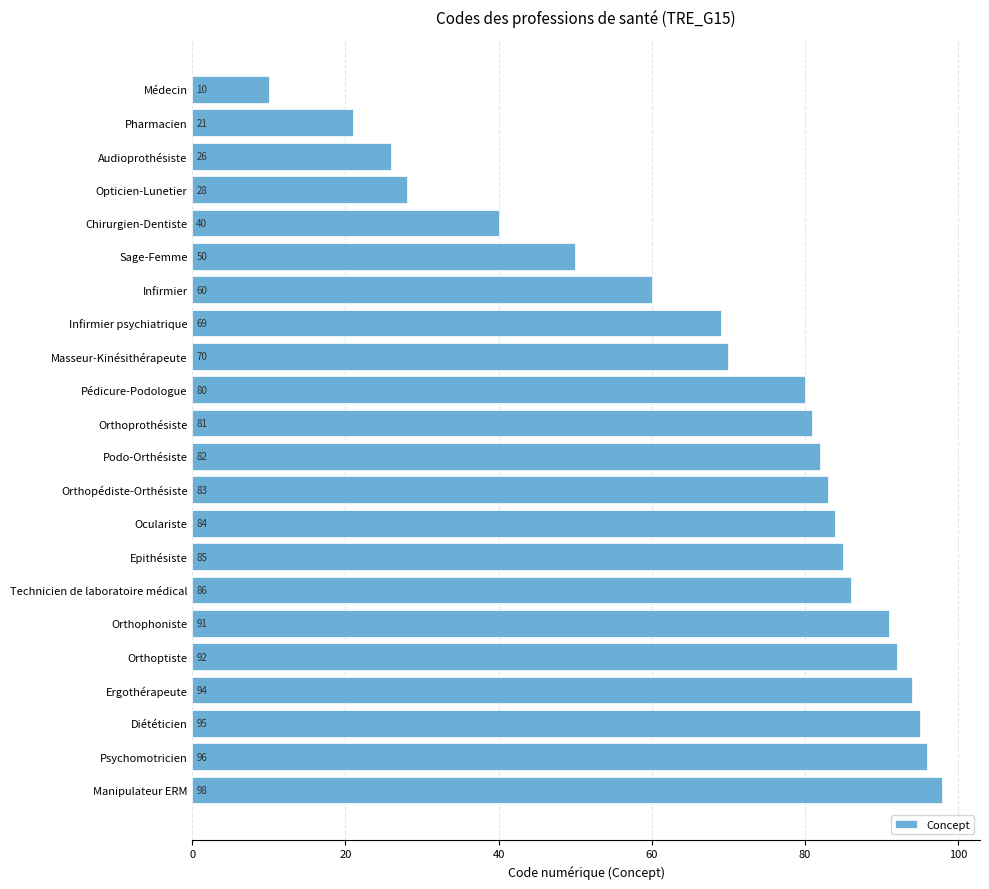

What is the minimum value shown in the chart?

10